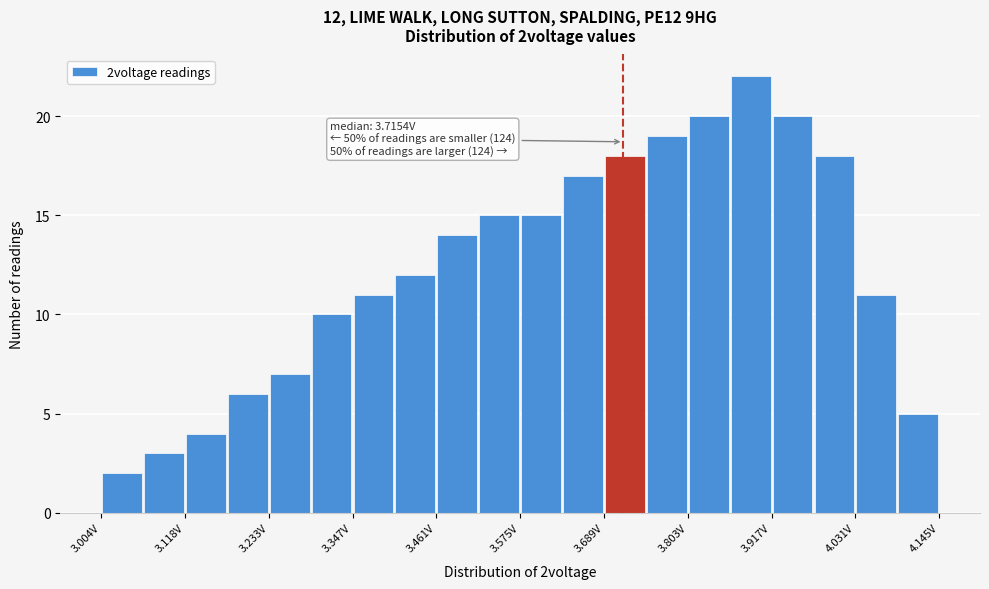

Around what value on the x-axis is the tallest bar? Give the approximate position of its centre, as read against the axis.

3.88